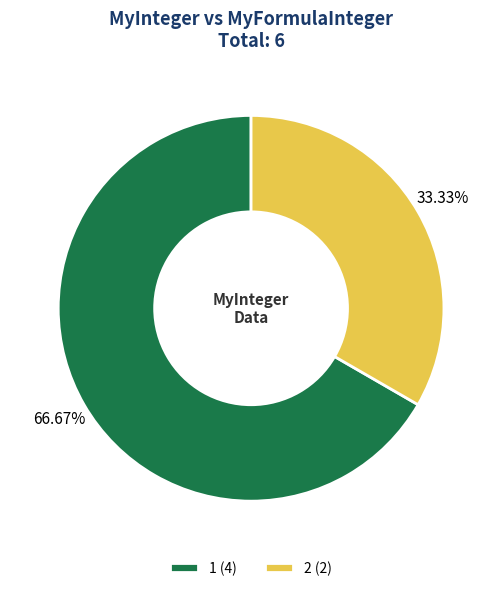

To the nearest percent, what is the difference between the largest and smallest slice percentages?

33%